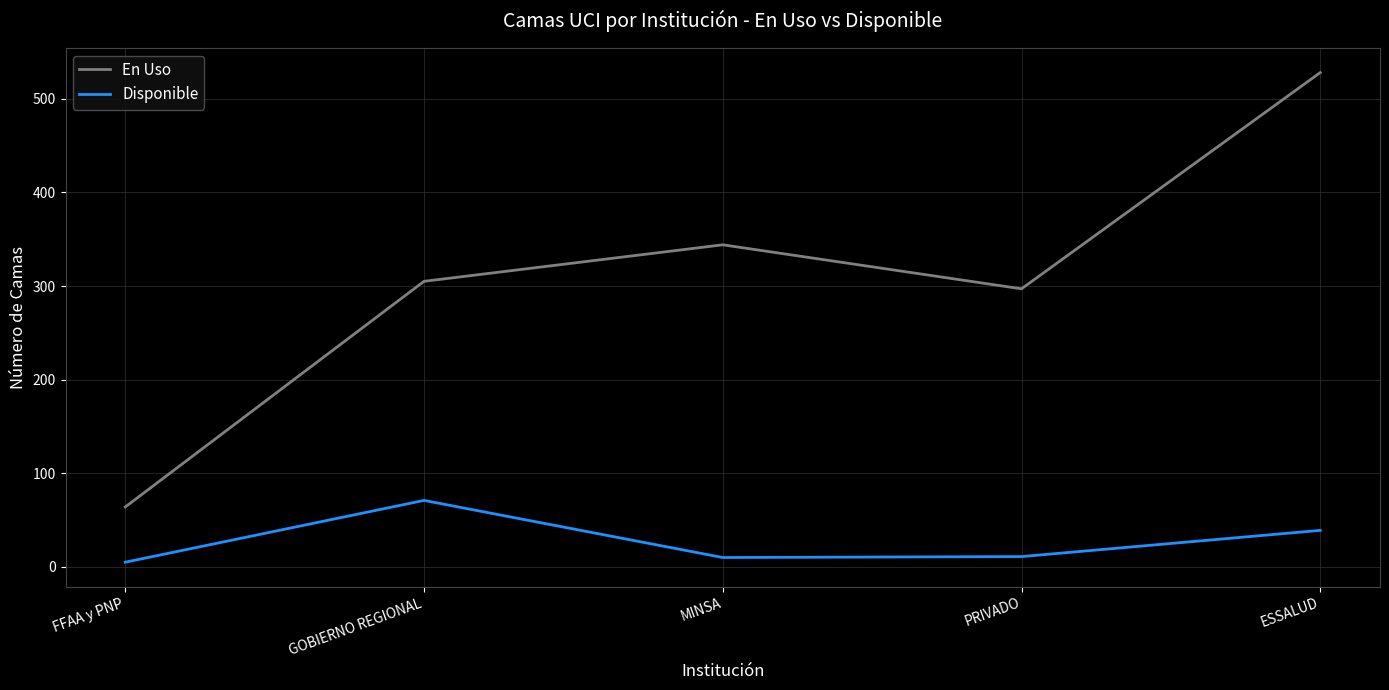

What position from the left is MINSA?

3